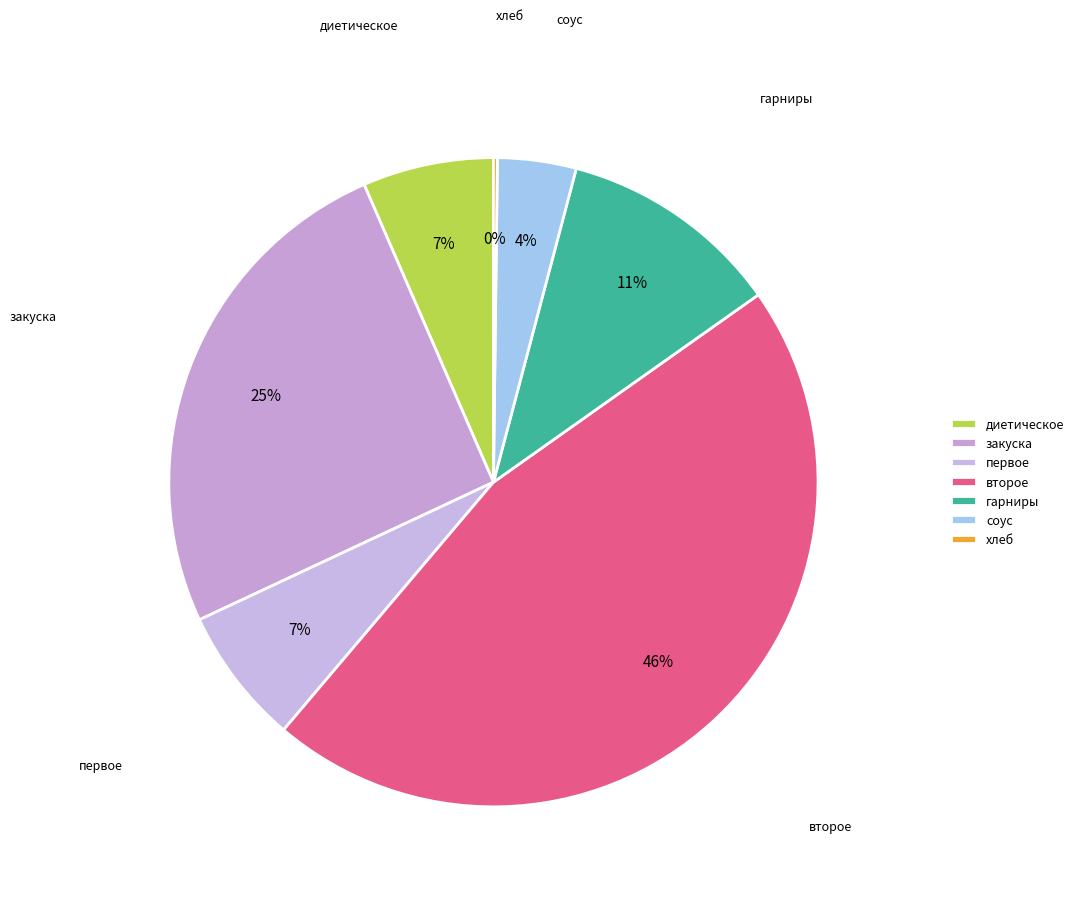

How many slices are in this pie chart?

7